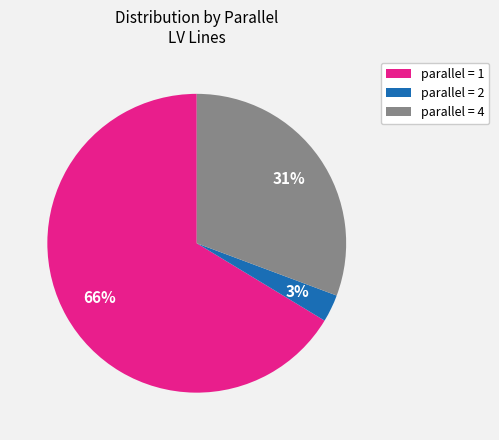

How many slices are in this pie chart?

3